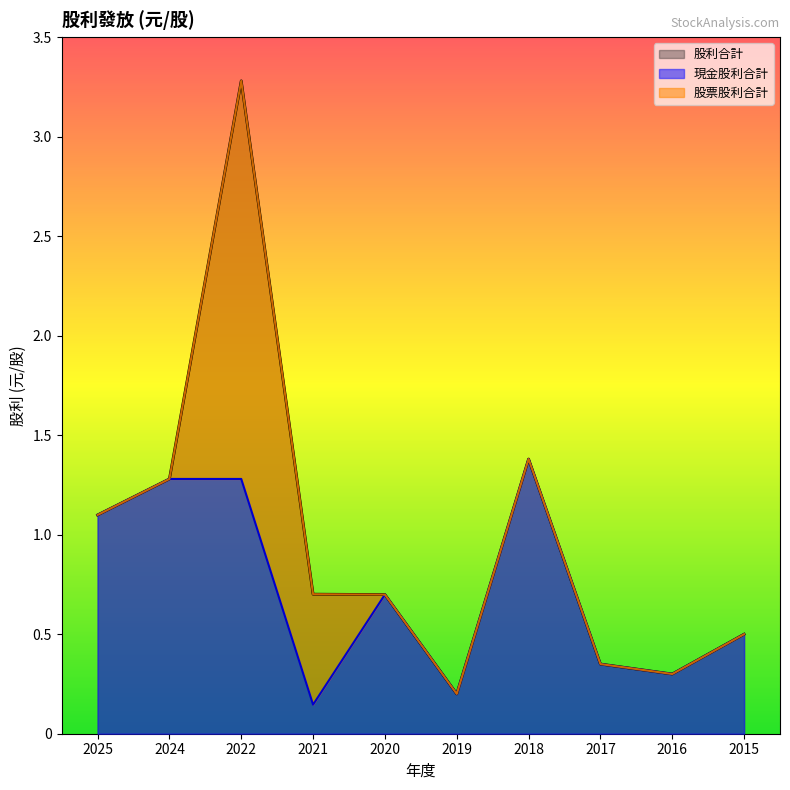

The 股利合計 series shows 0.8 at 2015. True or false?

False